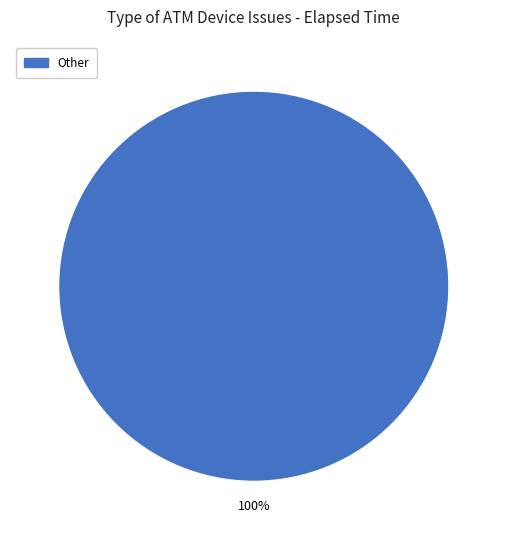

Is there a majority slice in this chart?

Yes